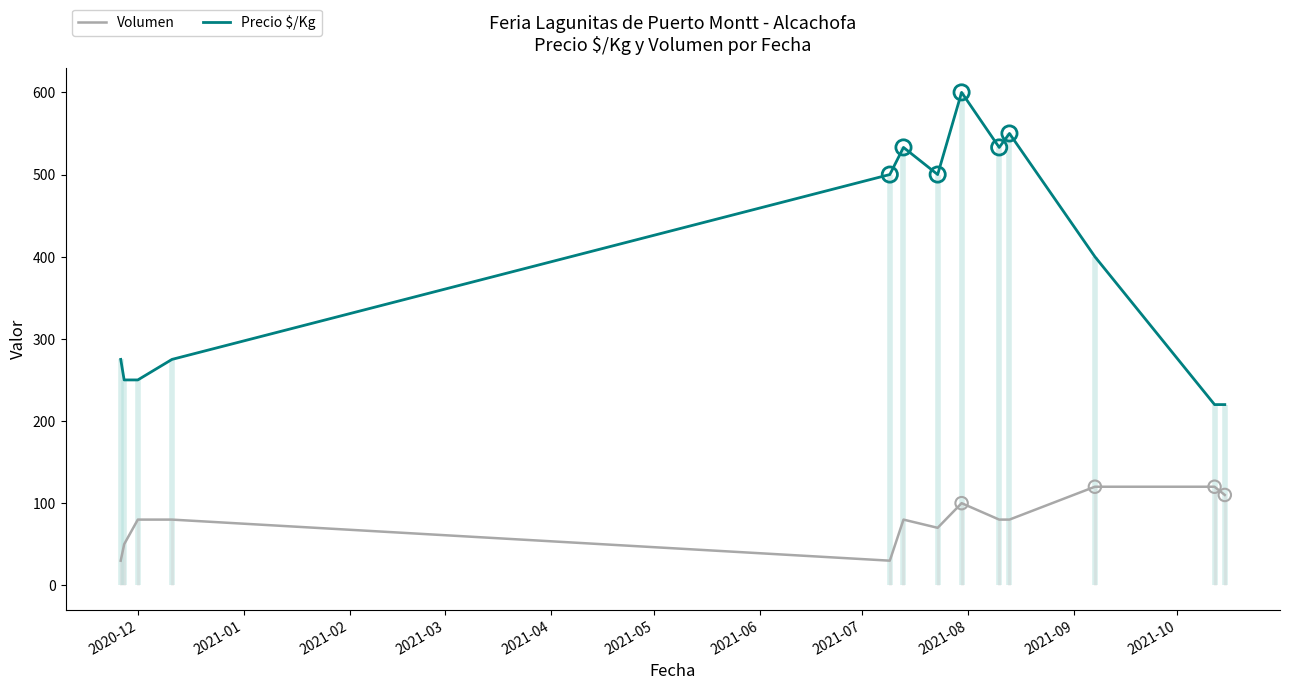

Which series has the widest spread of Y values?

Precio $/Kg